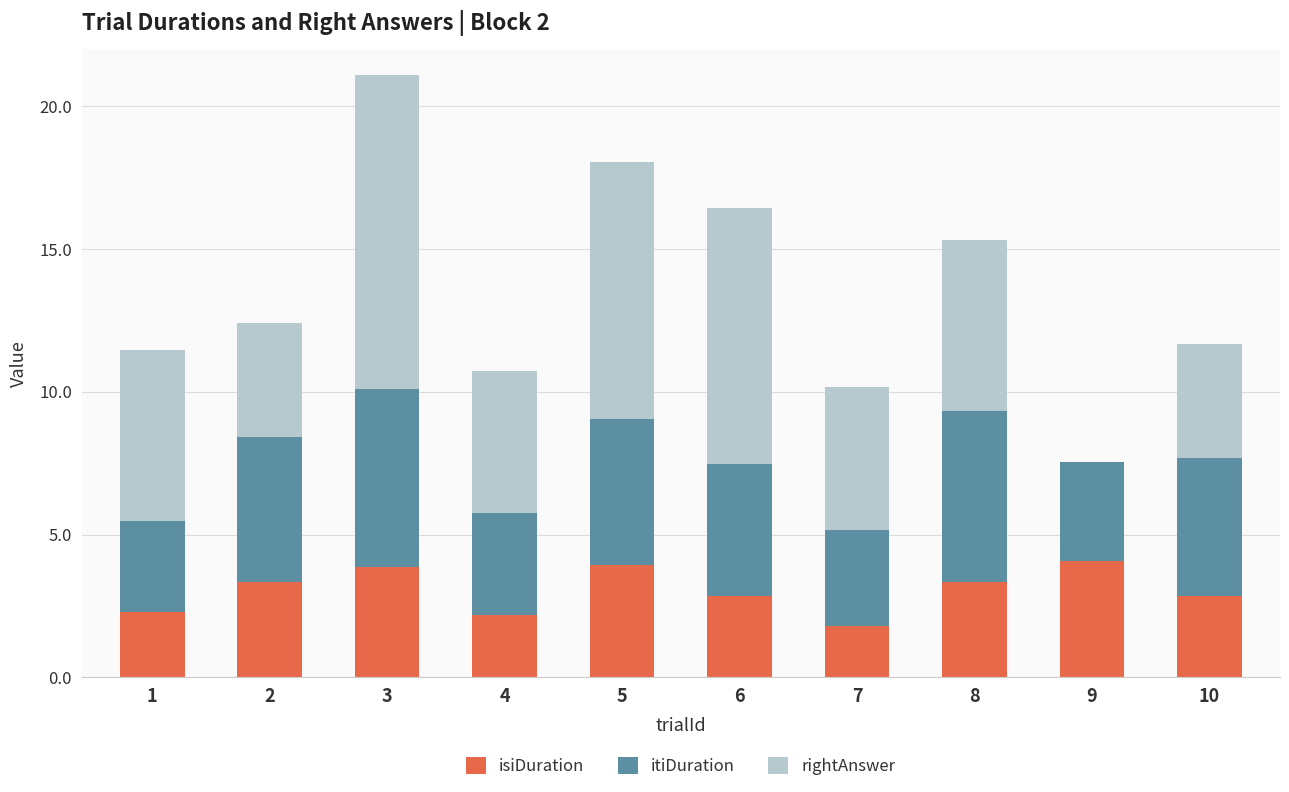

At which category is the sum across all series the highest?

3